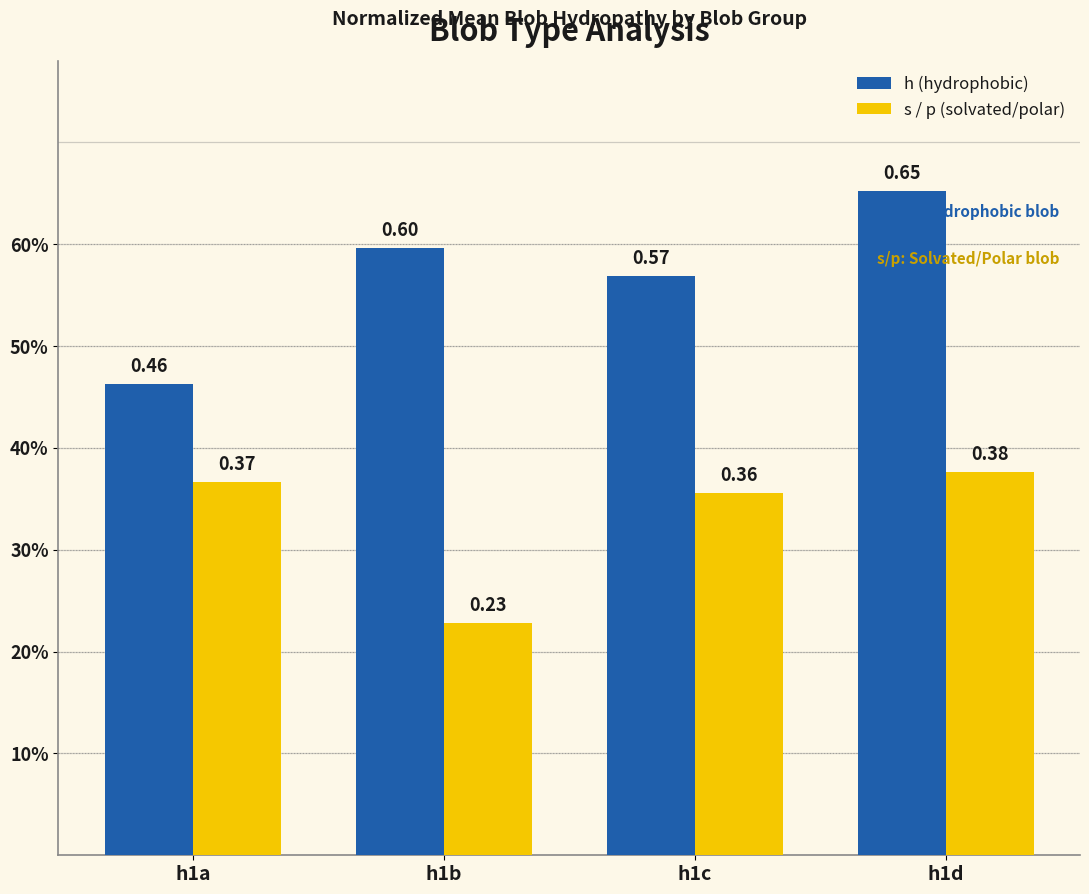

Does the chart contain any negative values?

No